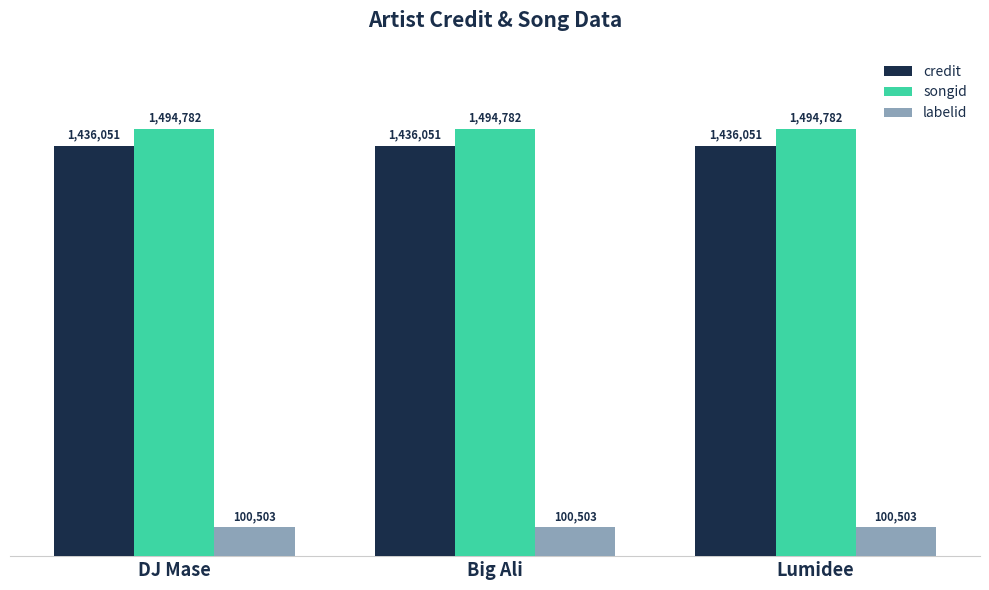

Reading right to left, transcribe all the data shown in this chart.

credit: 1436051	1436051	1436051
songid: 1494782	1494782	1494782
labelid: 100503	100503	100503